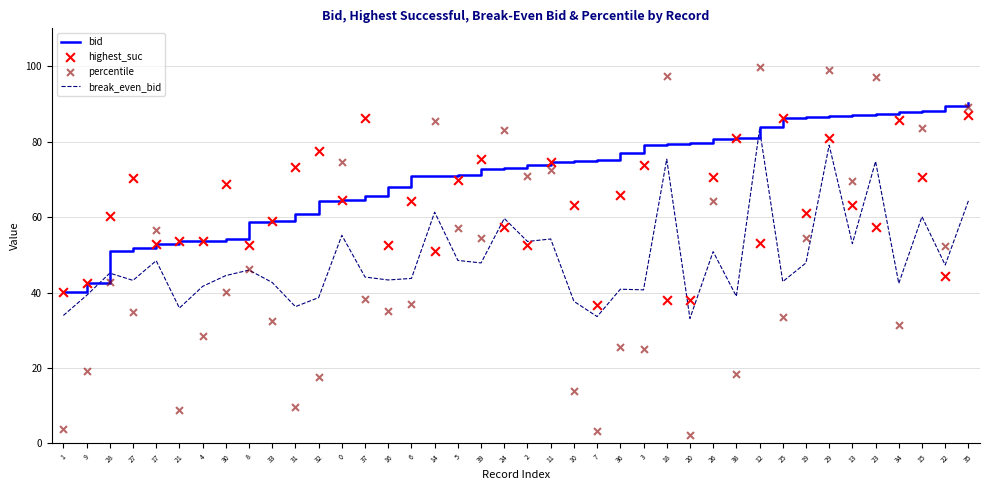

Is the value of break_even_bid at 19 greater than the value of percentile at 37?

Yes